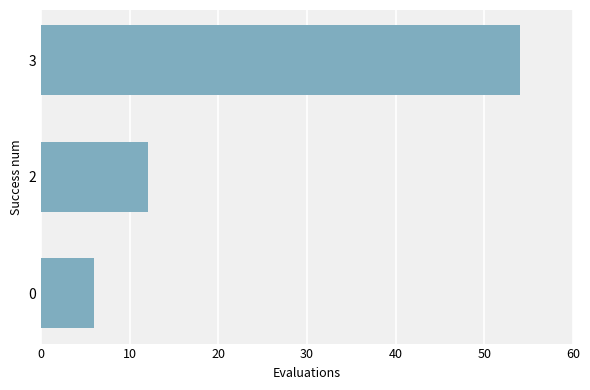

Reading bottom to top, extract all data points from this chart.

0=6	2=12	3=54